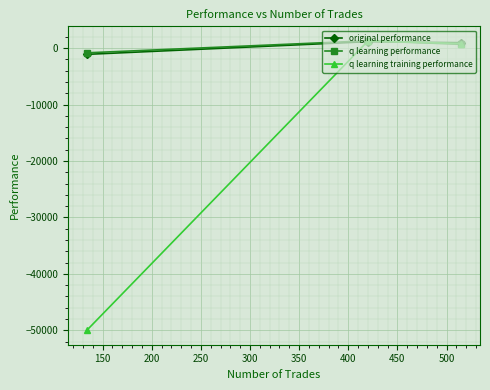

What is the maximum value for q learning training performance?

1259.8